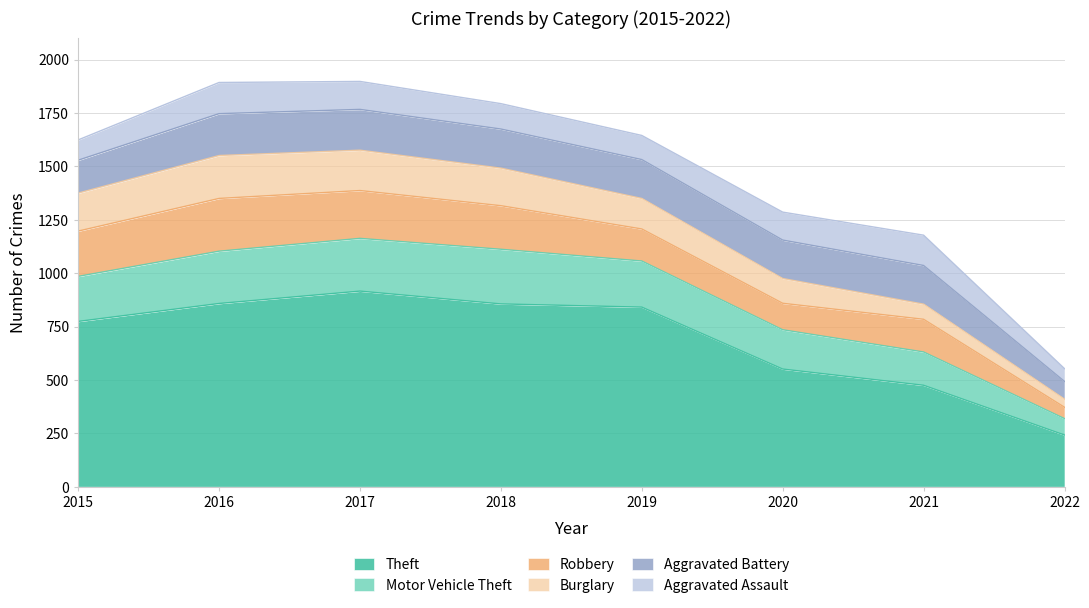

True or false: Theft and Aggravated Battery cross at least once.

False